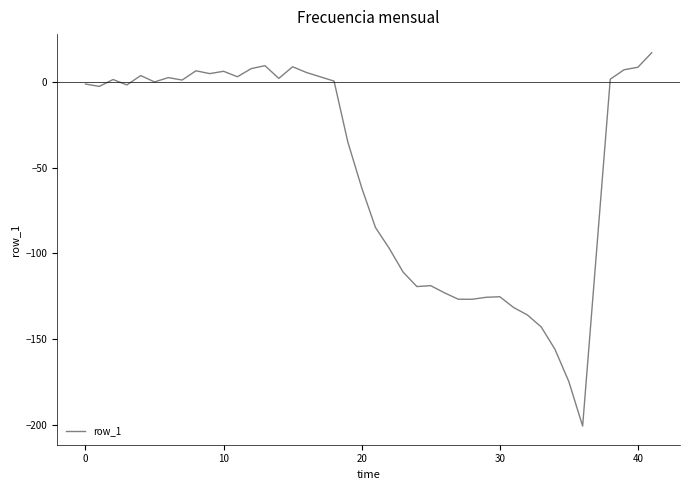

What is the minimum value shown in the chart?

-200.8